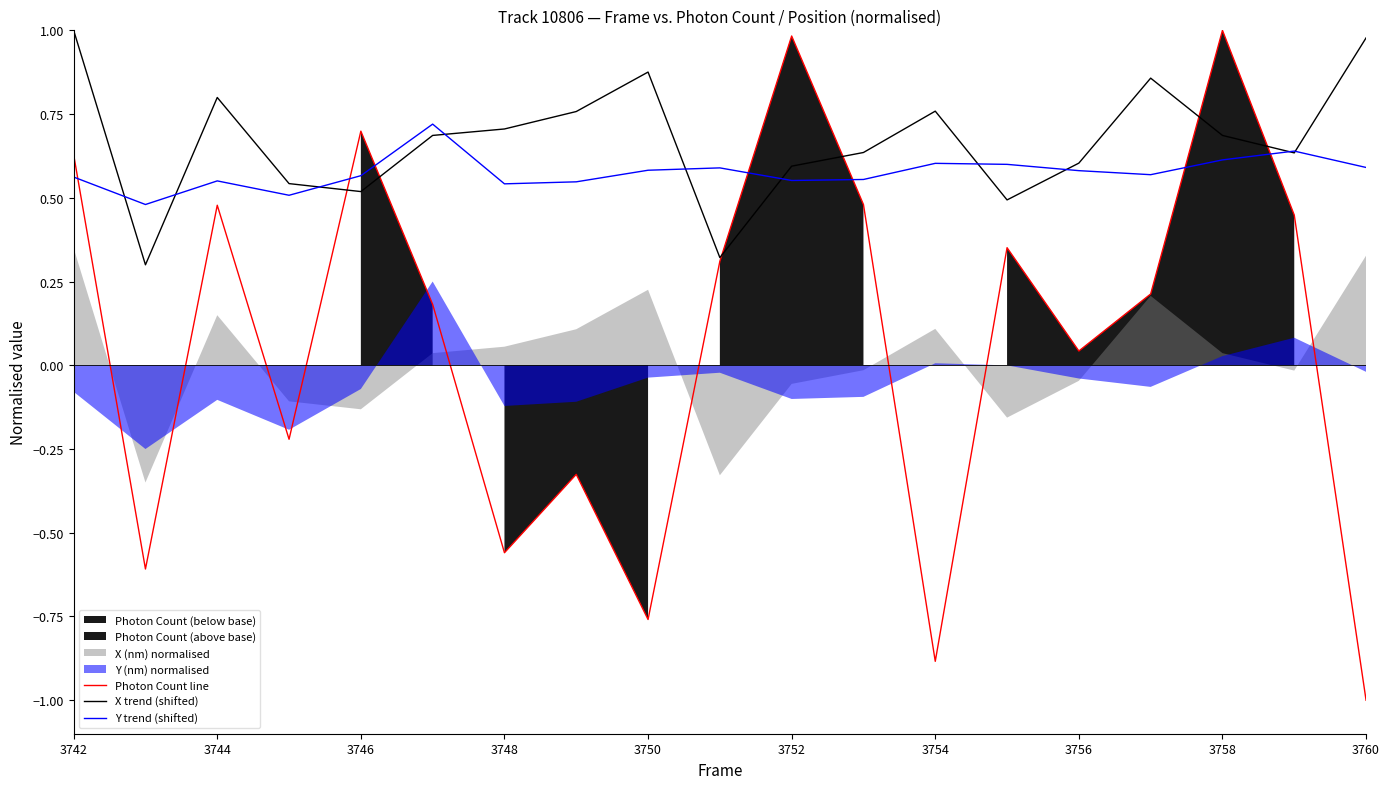

What is the lowest value of the Photon Count line series?

-1.0